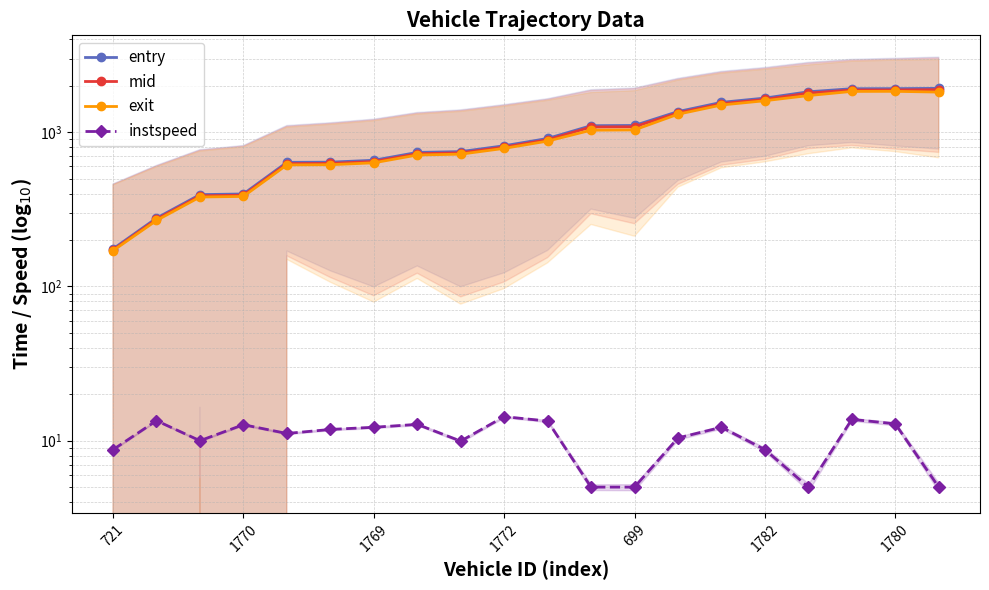

Is the value of mid at 18 greater than the value of instspeed at 11?

Yes